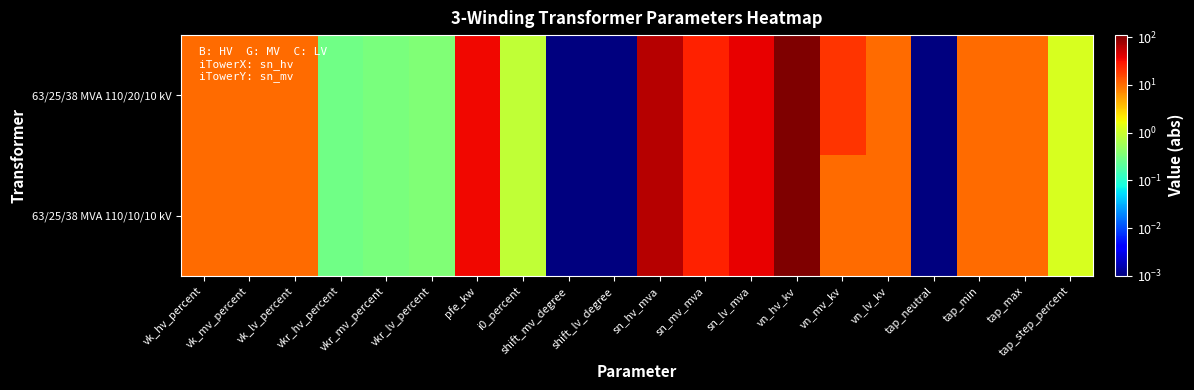

At vkr_mv_percent, list the series in order from largest to smallest.

63/25/38 MVA 110/20/10 kV, 63/25/38 MVA 110/10/10 kV